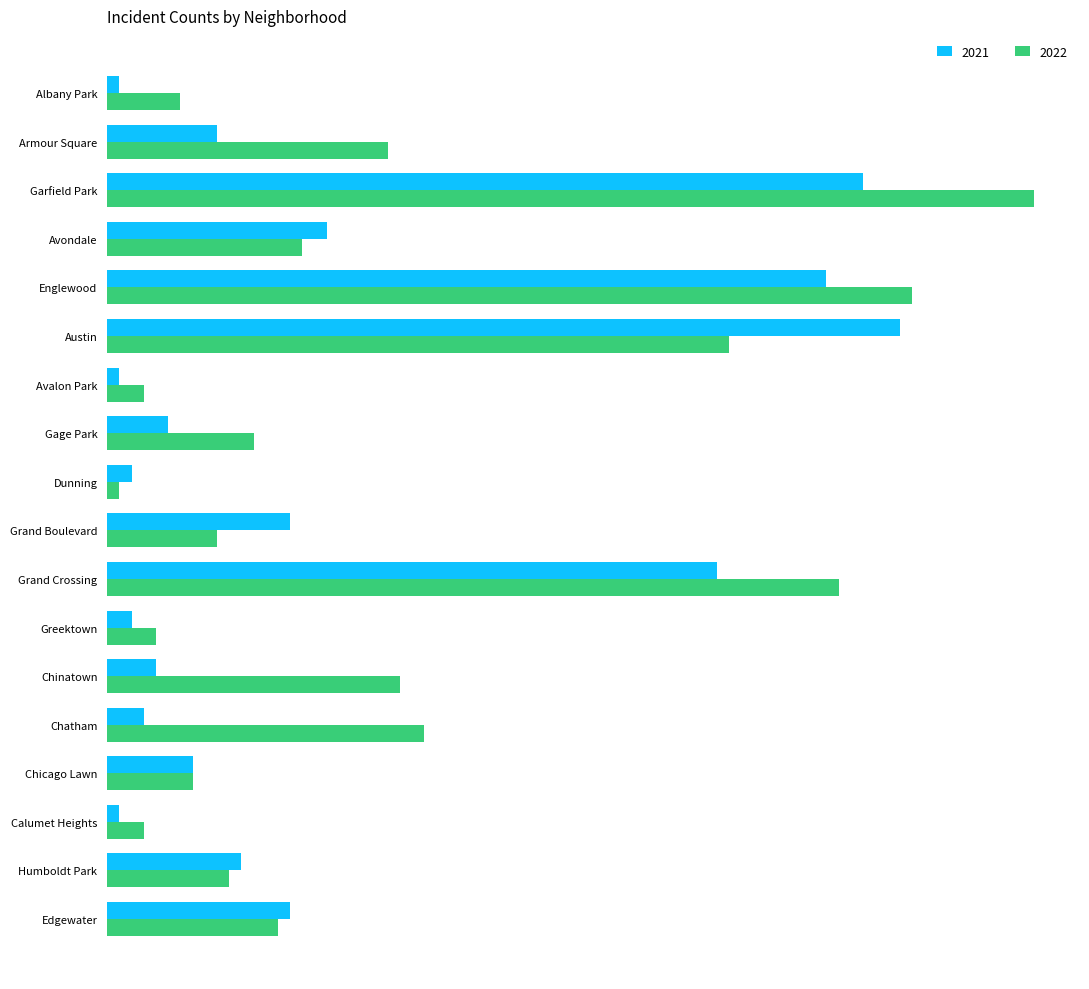

What are all the series names shown in the legend?

2021, 2022